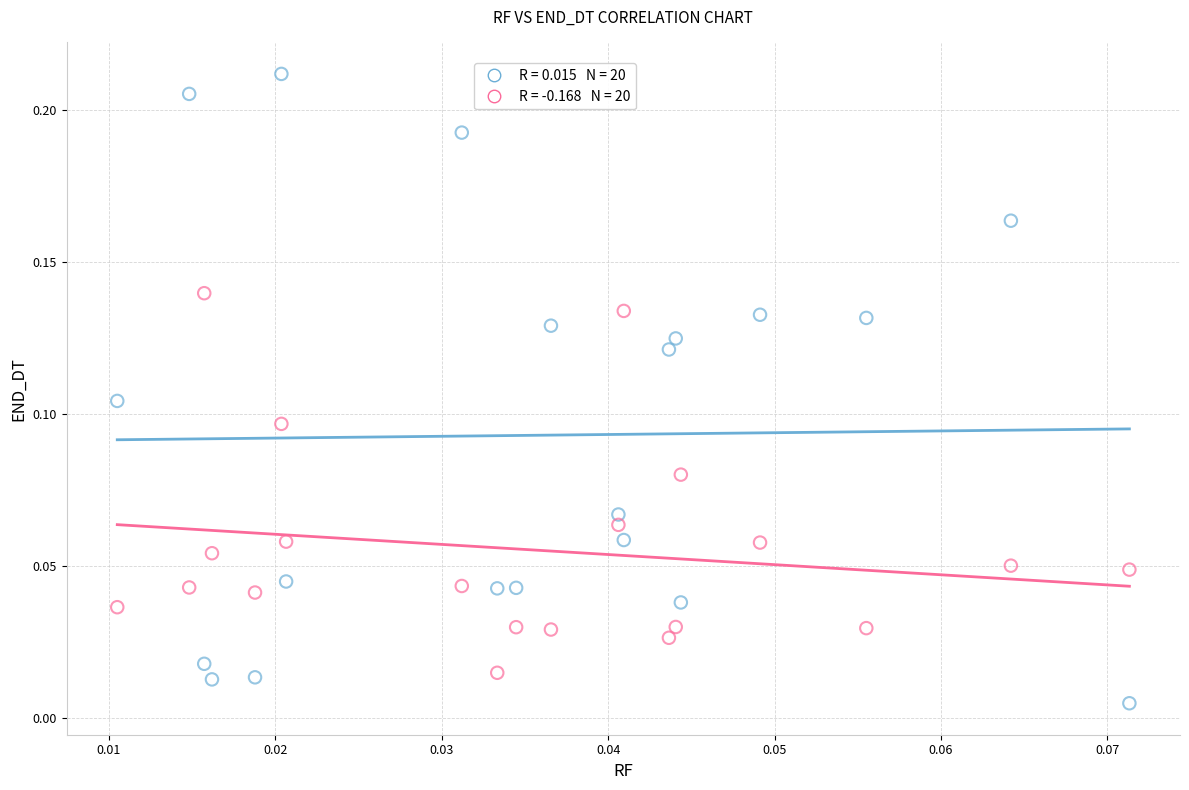

How many points are shown in the scatter plot?

40